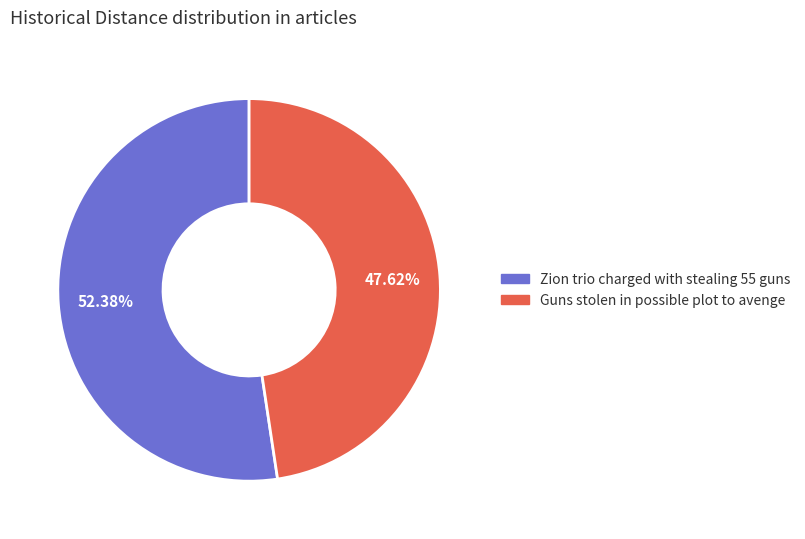

Rank the categories by value from lowest to highest.

Guns stolen in possible plot to avenge, Zion trio charged with stealing 55 guns